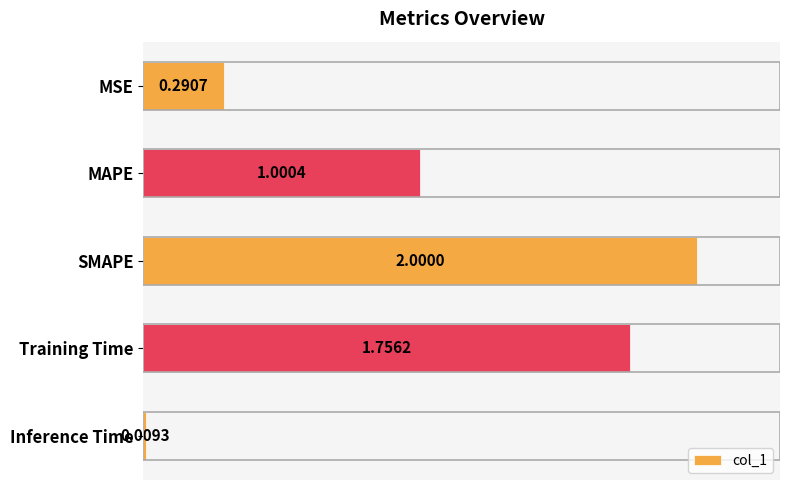

Which category has the highest value across all series?

SMAPE